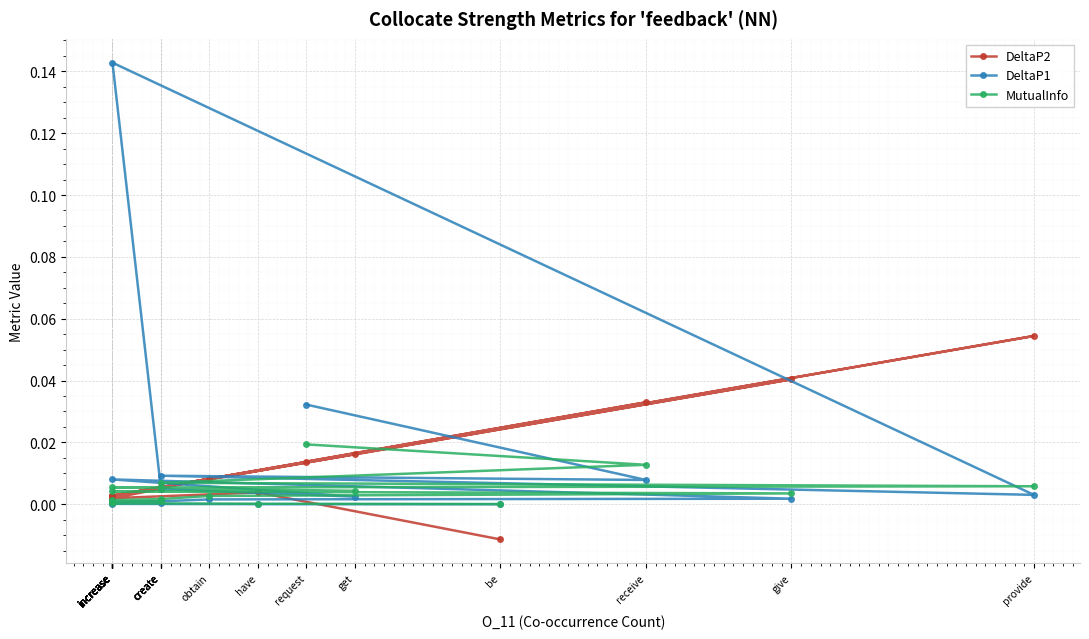

In DeltaP1, how many points are lower than both neighbors (excluding endpoints)?

3